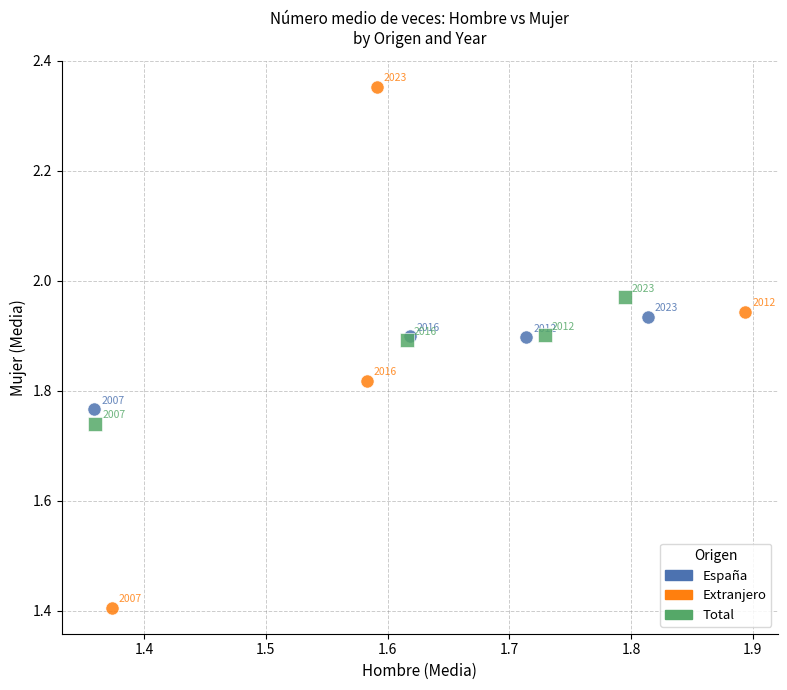

Which series has the largest Y range (max minus min)?

Extranjero